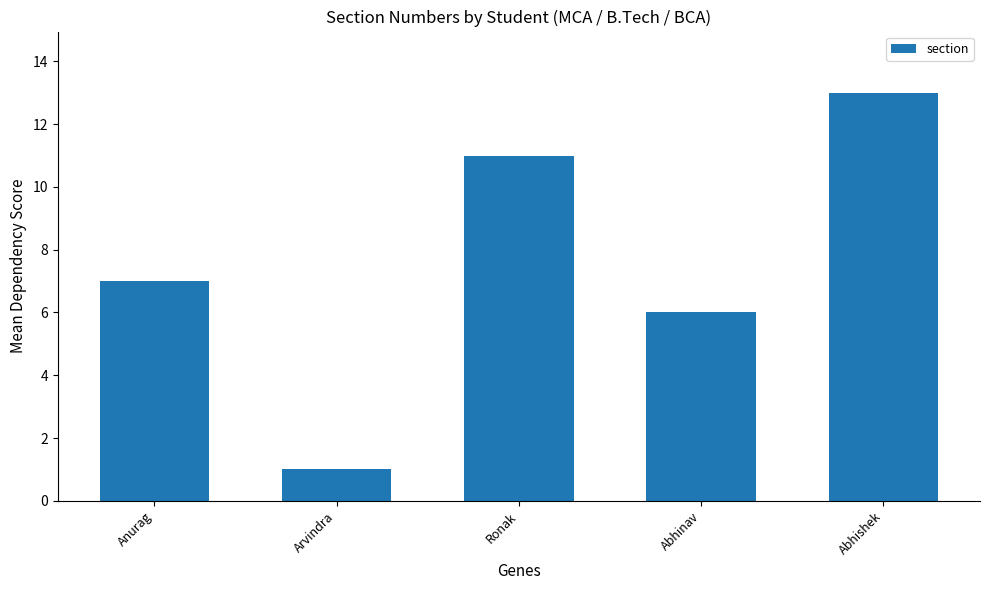

Reading right to left, extract all data points from this chart.

13	6	11	1	7